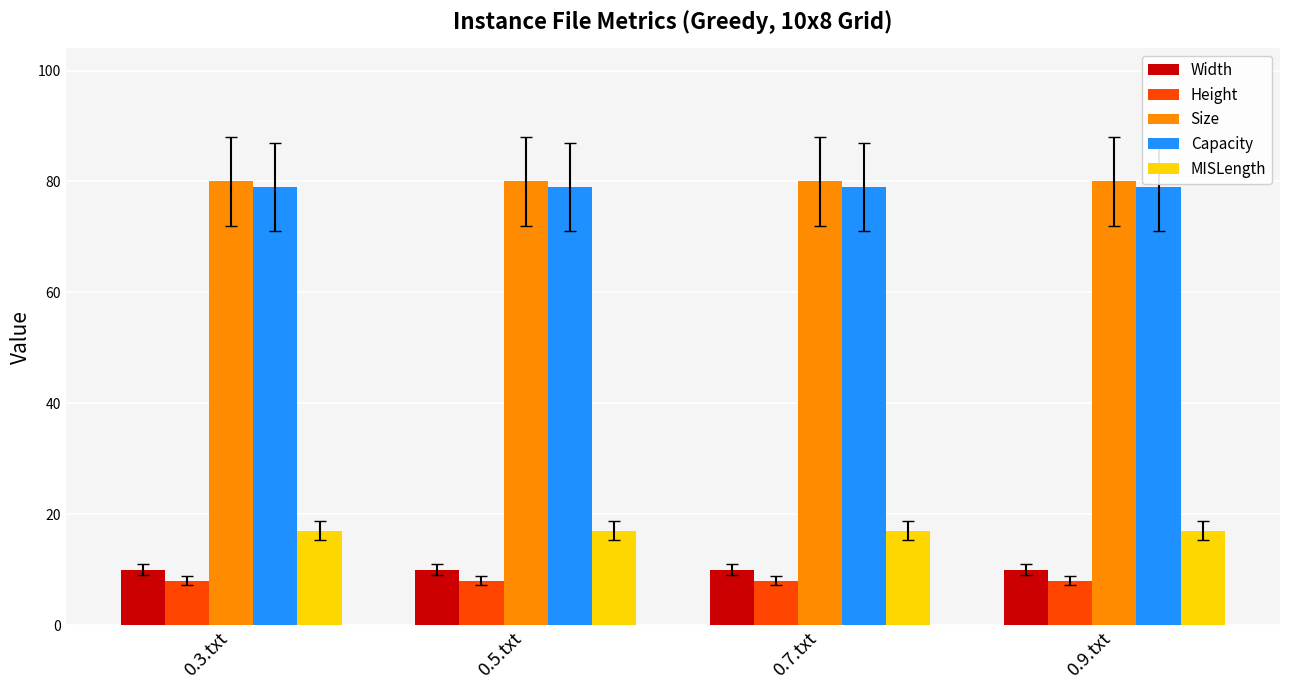

What is the lowest value of the Size series?

80